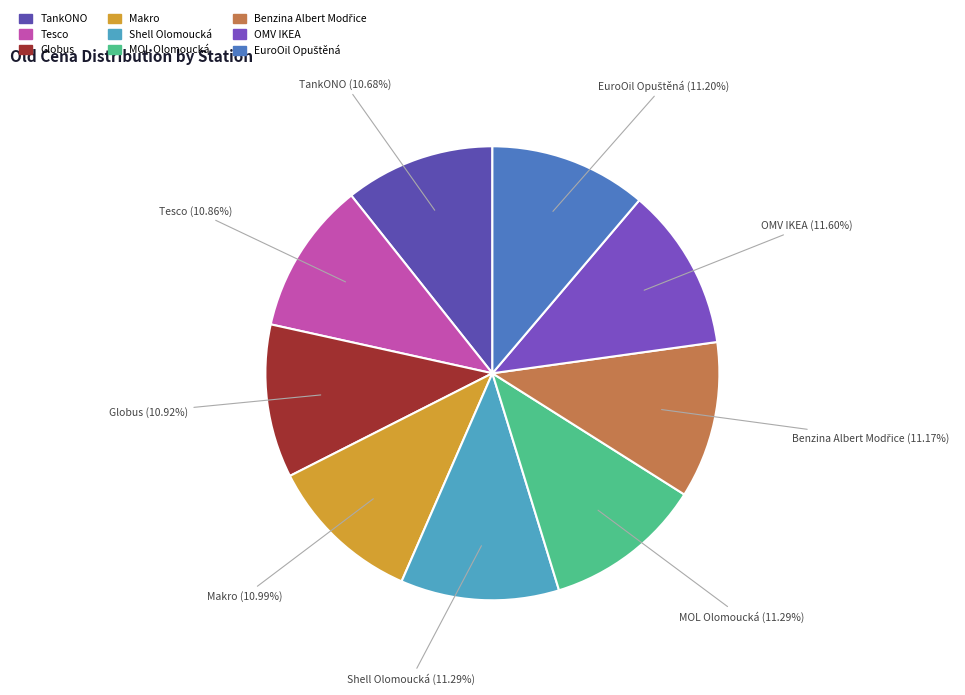

To the nearest percent, what is the difference between the largest and smallest slice percentages?

1%